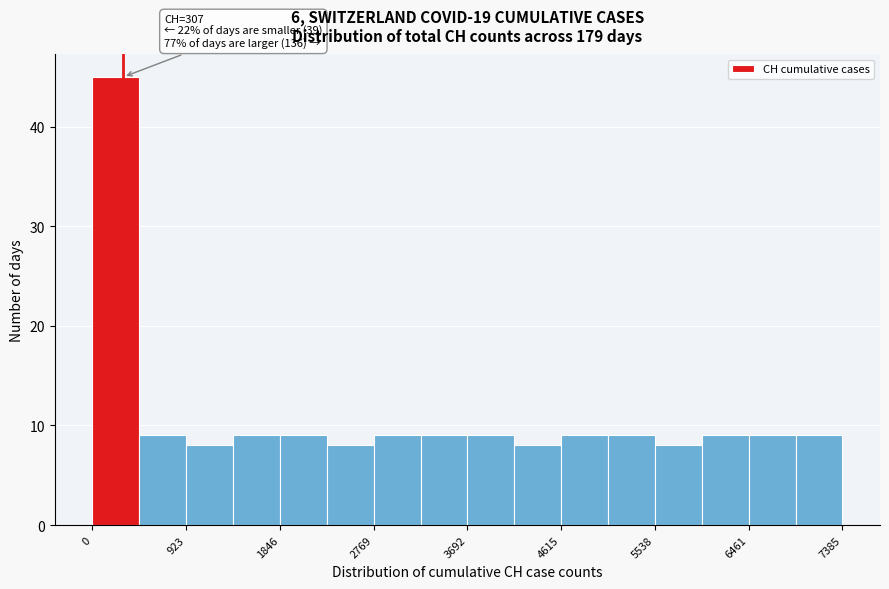

Which range on the x-axis has the tallest bar?

0 to 500